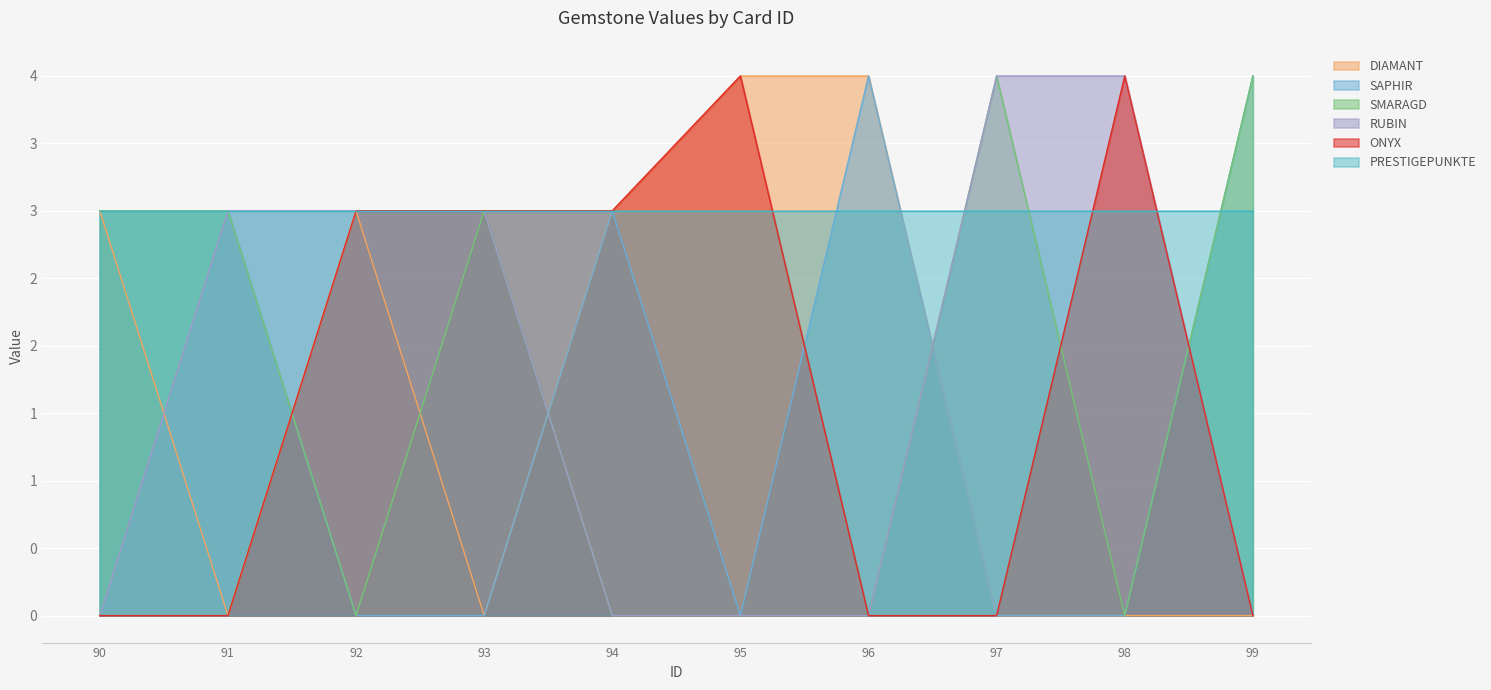

True or false: DIAMANT and SMARAGD intersect in this chart.

True